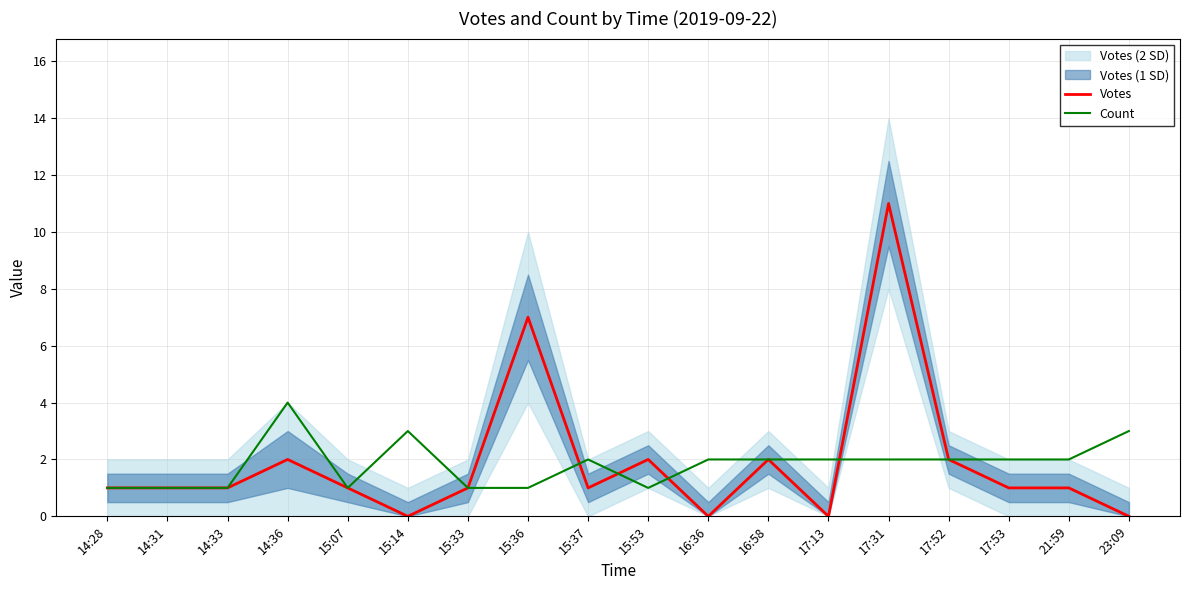

What is the difference between the Count values at 17:52 and 15:14?

1